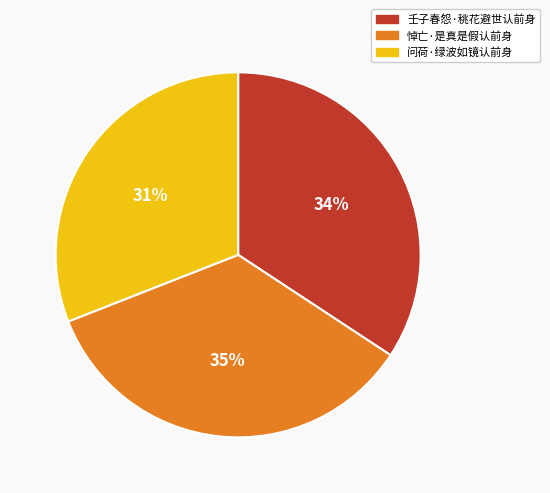

Is there a majority slice in this chart?

No